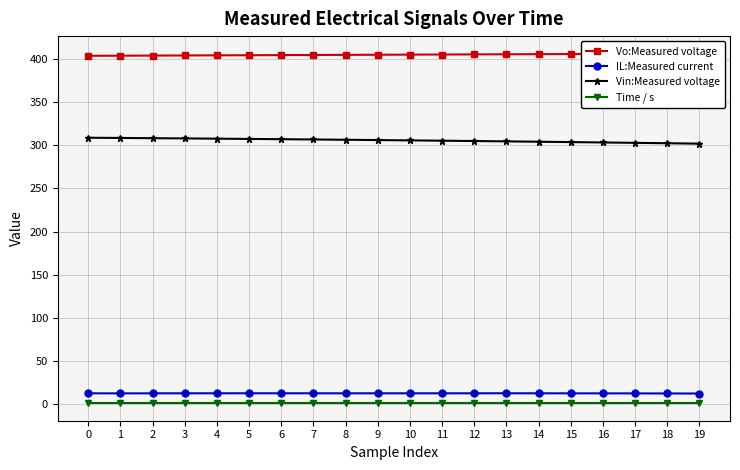

Reading left to right, list all the values displayed in this chart.

Vo:Measured voltage: 403.6	403.7	403.8	404.0	404.1	404.3	404.4	404.5	404.7	404.8	404.9	405.1	405.2	405.3	405.5	405.6	405.7	405.9	406.0	406.1
IL:Measured current: 12.7	12.6	12.6	12.7	12.7	12.7	12.7	12.7	12.6	12.7	12.7	12.7	12.7	12.7	12.7	12.6	12.6	12.6	12.5	12.4
Vin:Measured voltage: 308.7	308.4	308.2	307.9	307.6	307.3	307.0	306.7	306.3	306.0	305.6	305.2	304.9	304.5	304.1	303.6	303.2	302.8	302.3	301.8
Time / s: 1.2	1.2	1.2	1.2	1.2	1.2	1.2	1.2	1.2	1.2	1.2	1.2	1.2	1.2	1.2	1.2	1.2	1.2	1.2	1.2